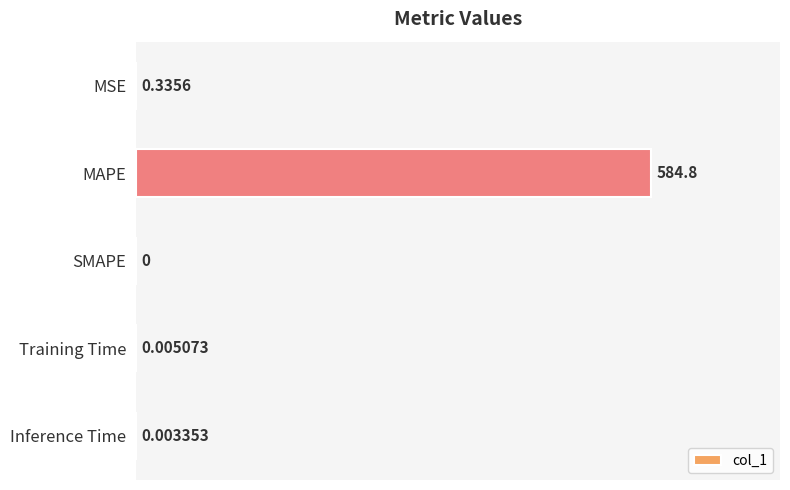

What is the sum of all values?

585.2